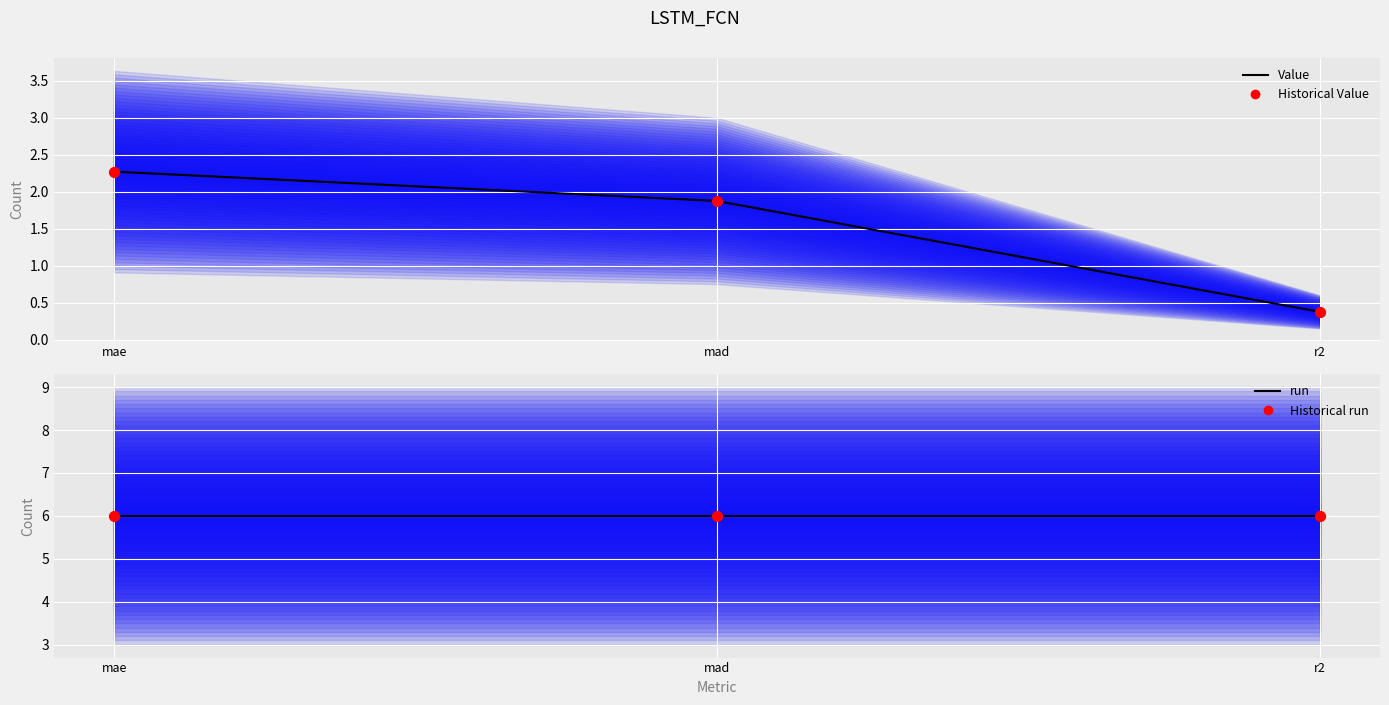

Is the value of Value at r2 greater than the value of run at mad?

No